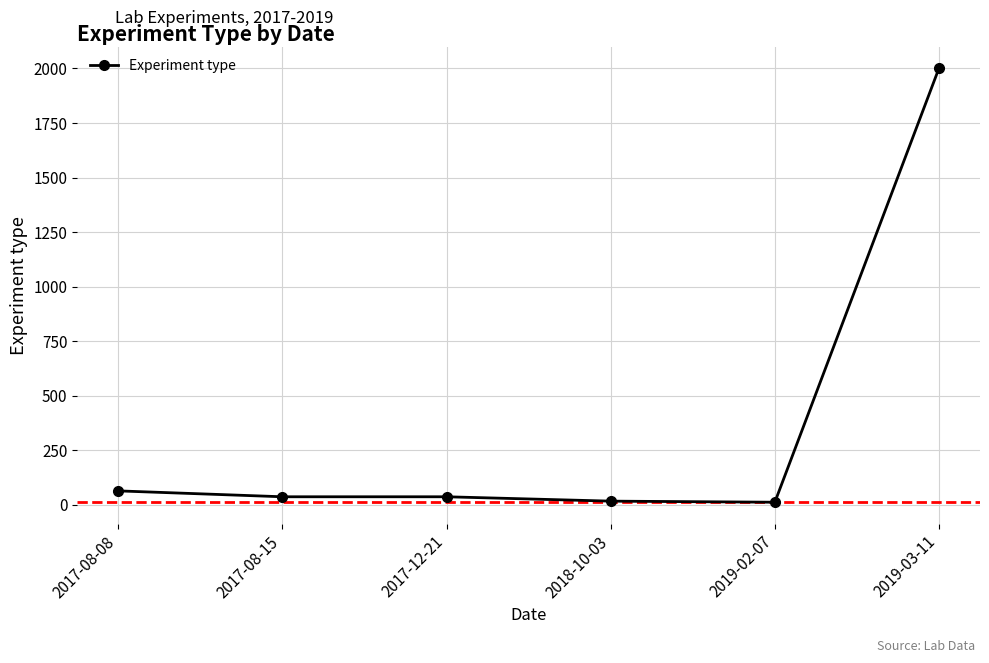

What is the difference between the maximum and minimum values?

1989